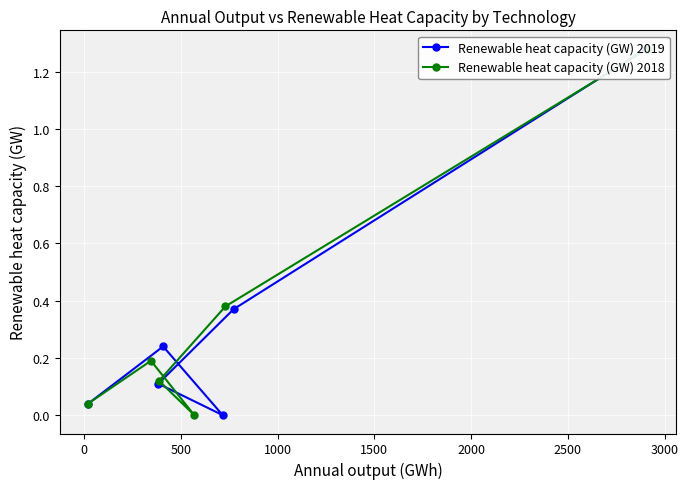

In Renewable heat capacity (GW) 2018, how many points are lower than both neighbors (excluding endpoints)?

1